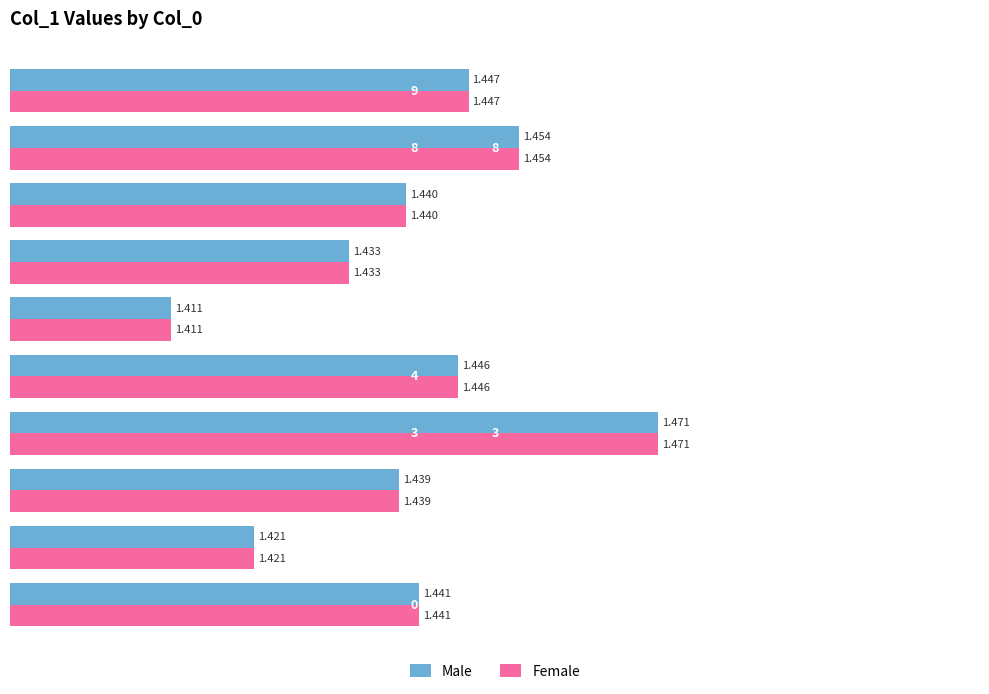

Is the value of Male at 6 greater than the value of Female at 5?

Yes